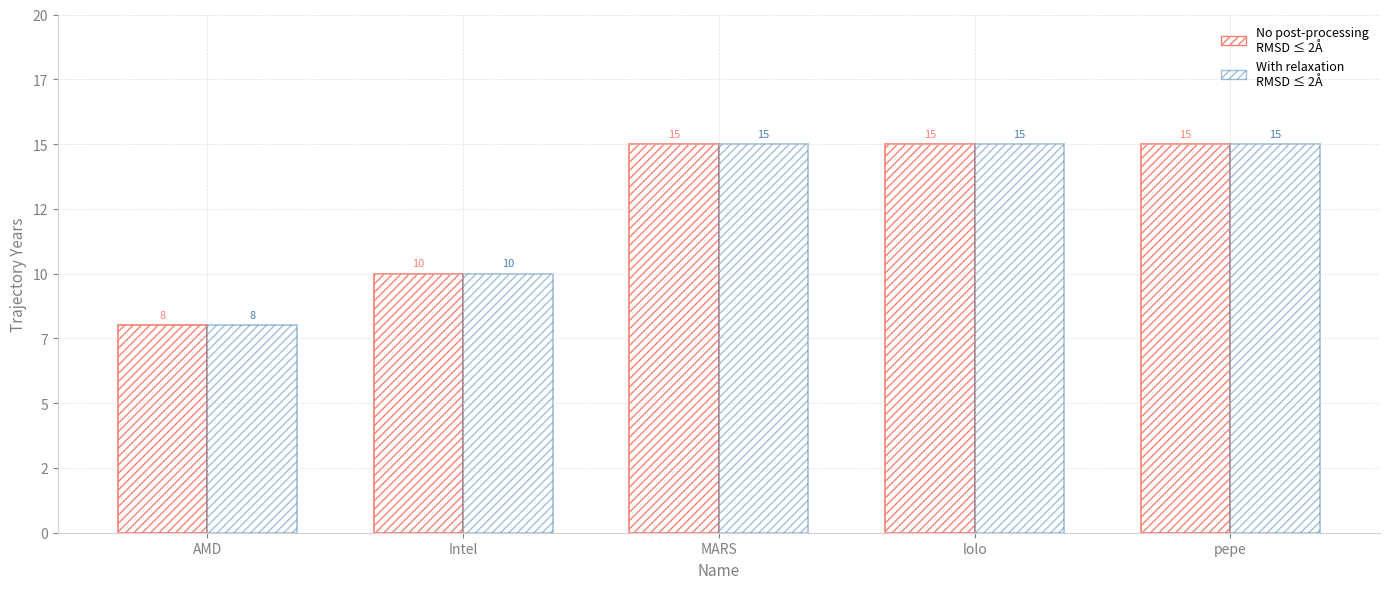

What is the difference between the With relaxation RMSD ≤ 2Å values at lolo and Intel?

5